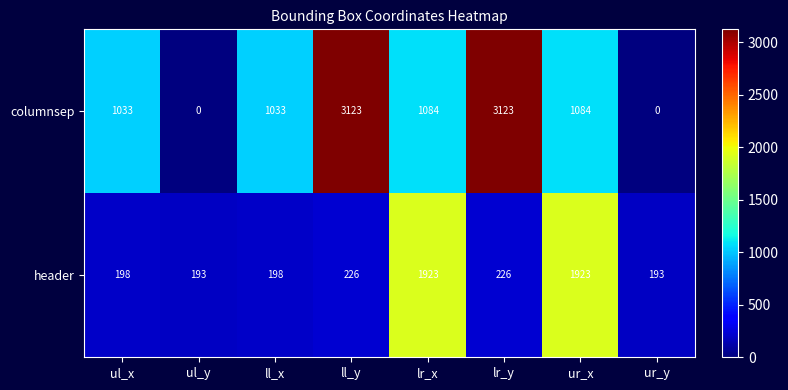

The columnsep series shows 0 at ur_y. True or false?

True